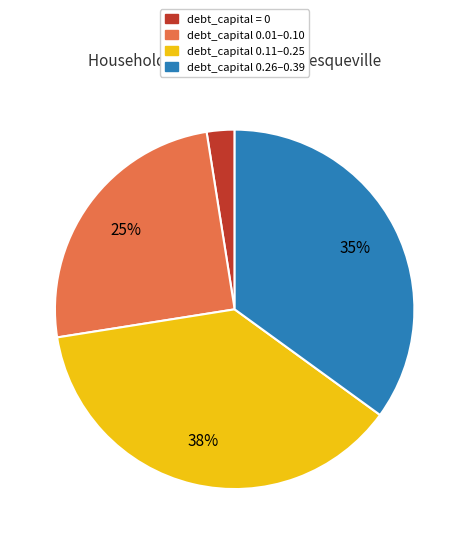

Is there a majority slice in this chart?

No